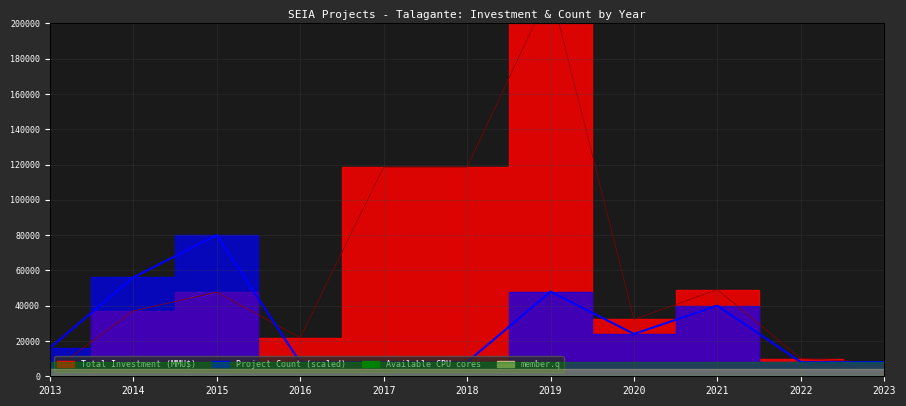

Does the chart have visible grid lines?

Yes